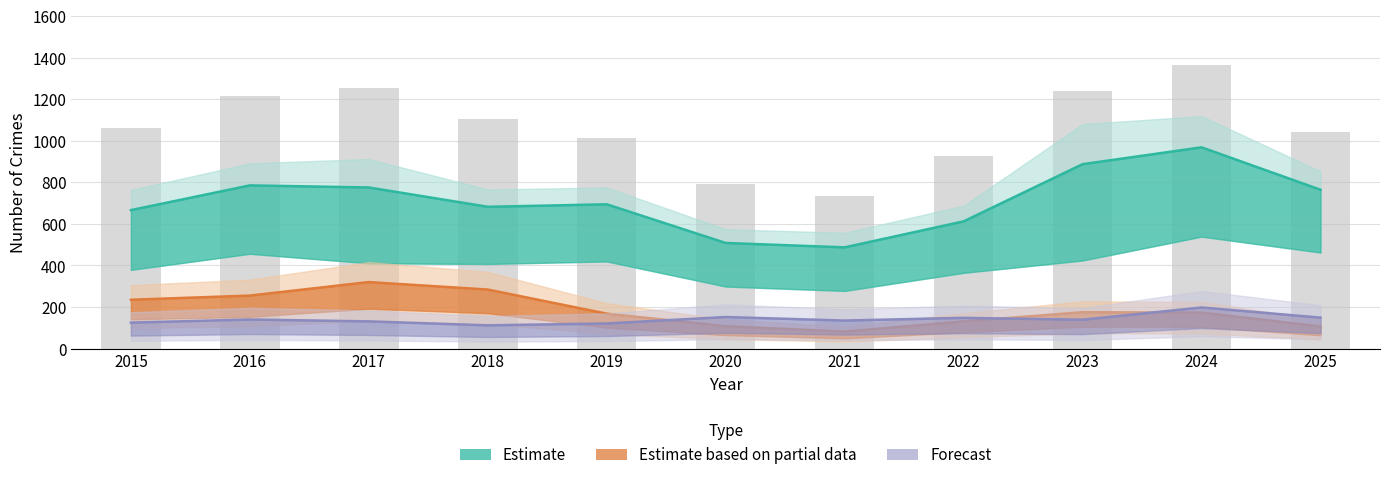

What is the total value across all series at 2015?

1026